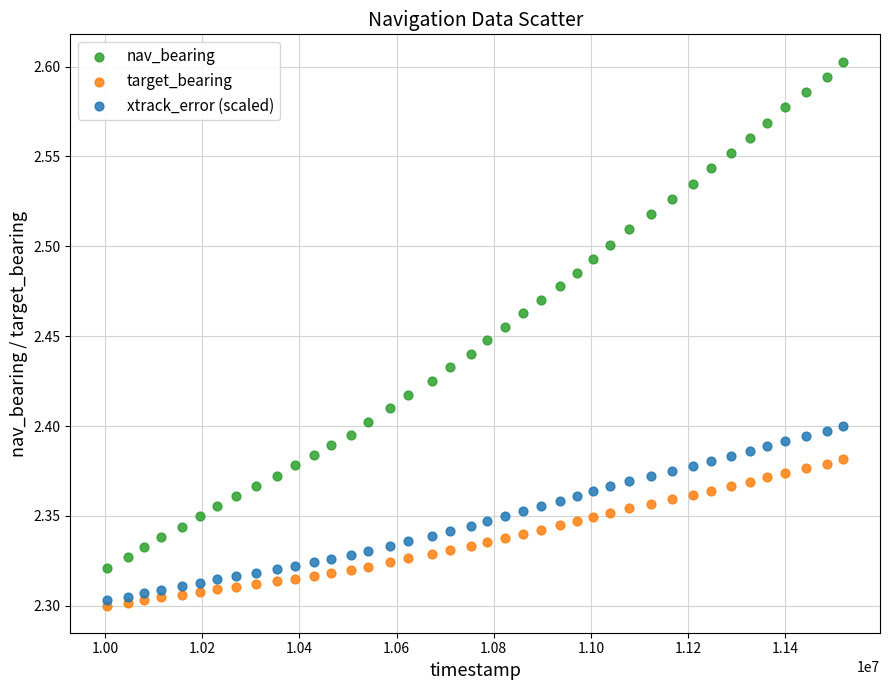

What are all the series names shown in the legend?

nav_bearing, target_bearing, xtrack_error (scaled)